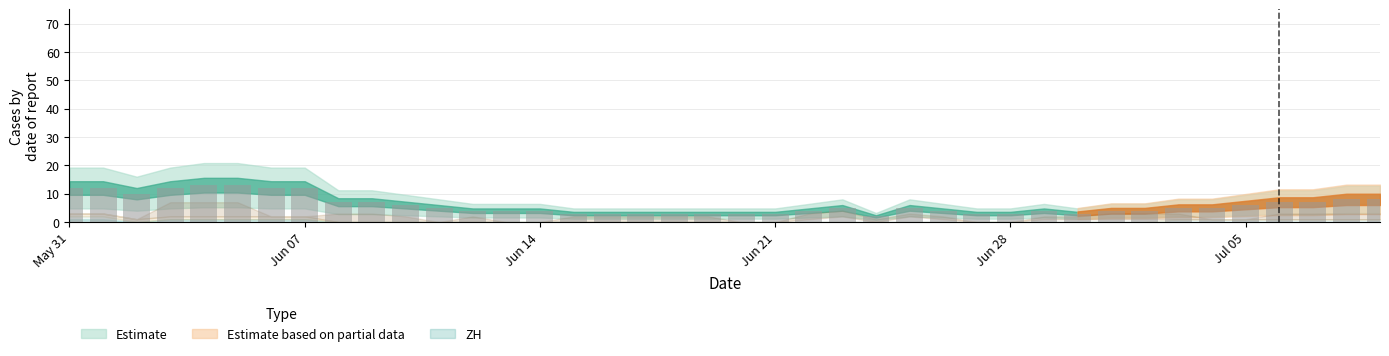

What is the difference between the maximum and minimum values?

11